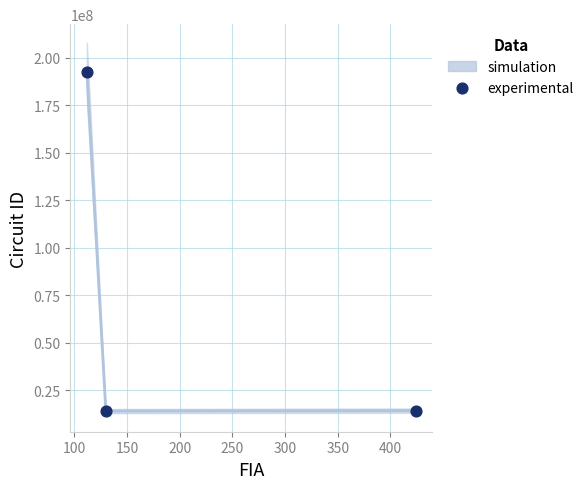

What is the range of Y values (max minus min)?

178479999